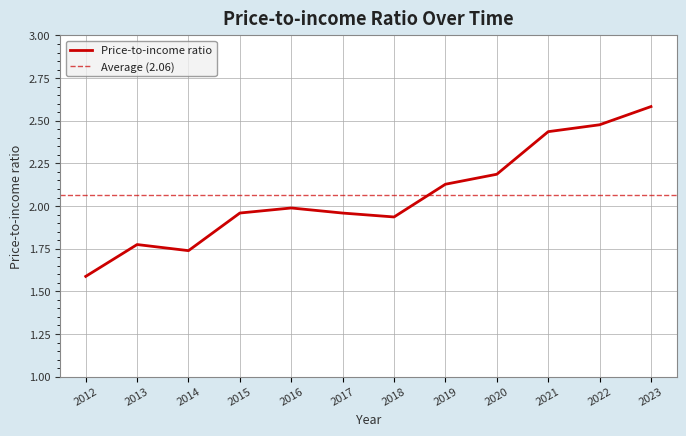

Where is the first local maximum?

2013